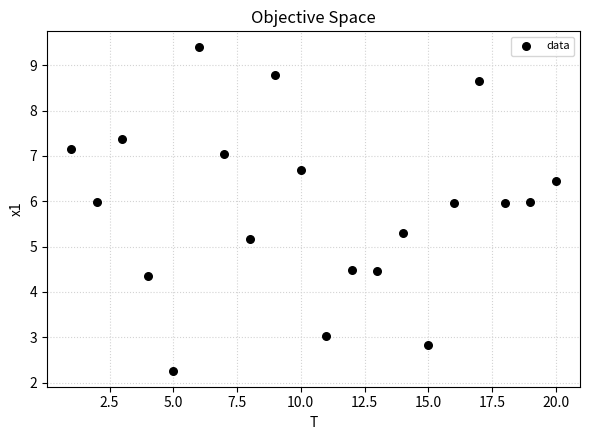

What Y value in the scatter plot is closest to 5?

5.2